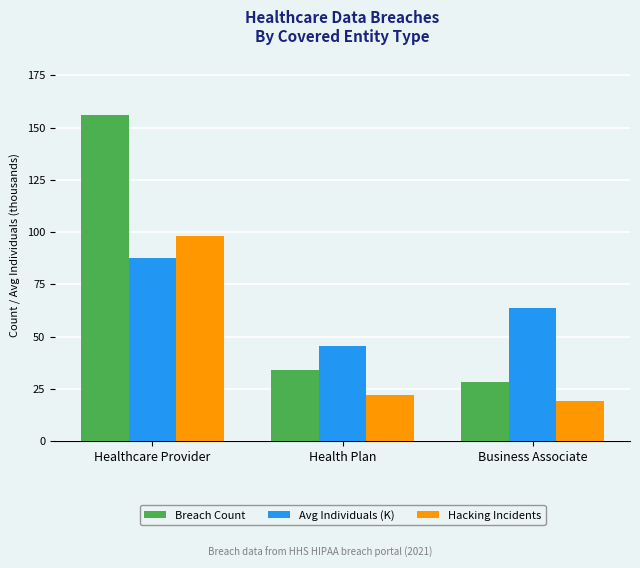

Reading left to right, extract all data points from this chart.

Breach Count: 156.0	34.0	28.0
Avg Individuals (K): 87.4	45.2	63.8
Hacking Incidents: 98.0	22.0	19.0